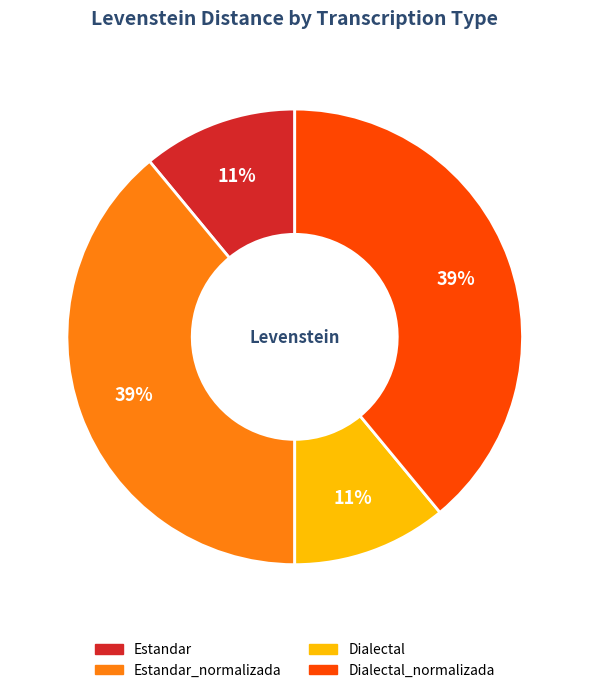

Does any single category account for the majority?

No